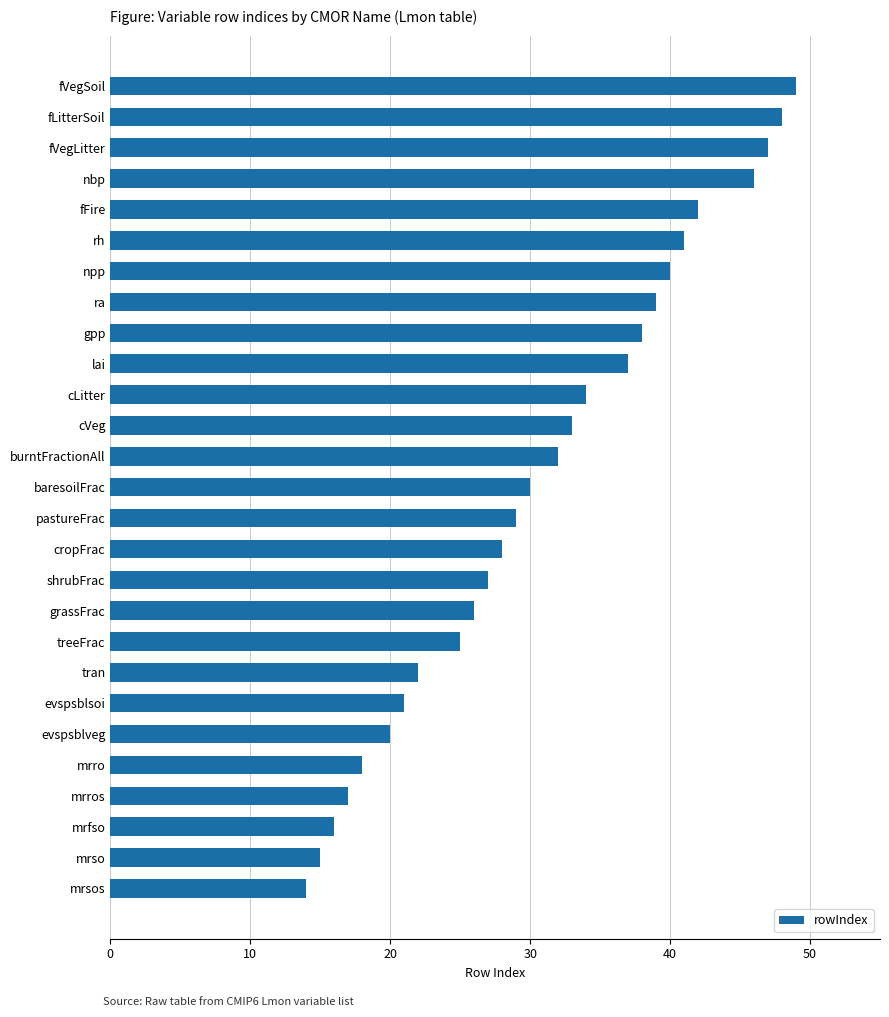

True or false: the data shows 28 at cropFrac.

True